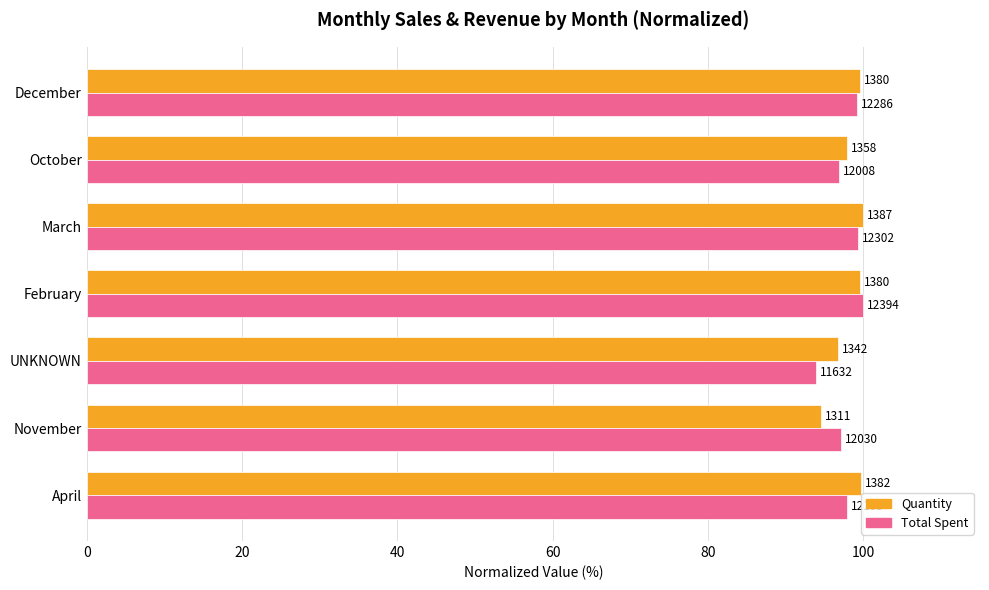

How many distinct data groups are displayed?

2